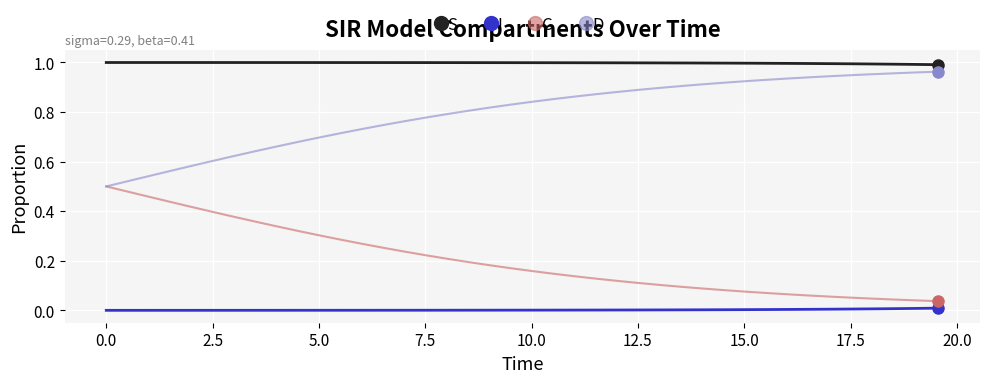

True or false: S and C intersect in this chart.

False